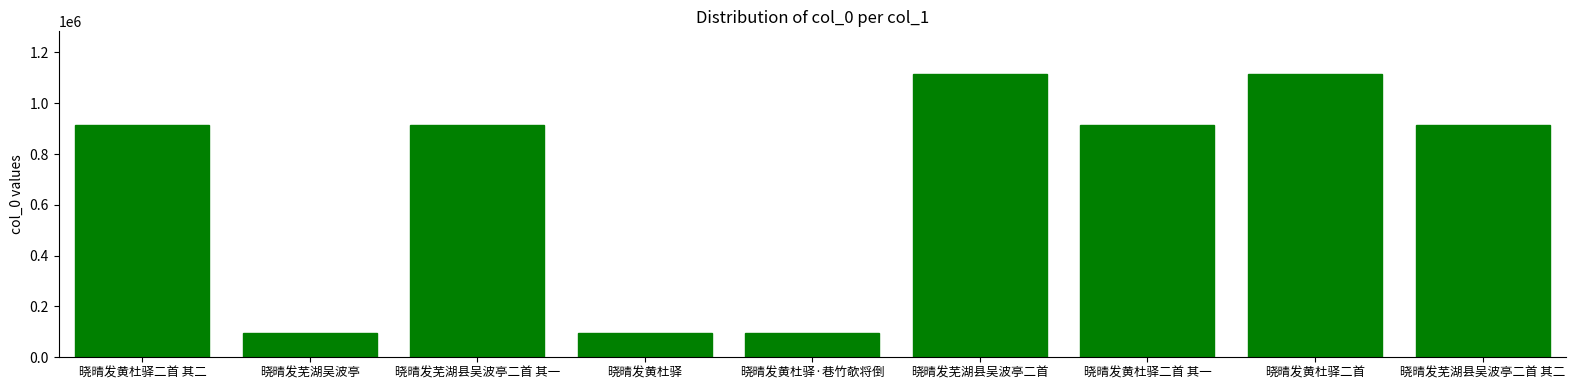

Where is the data nearest to the value 604796?

晓晴发芜湖县吴波亭二首 其二